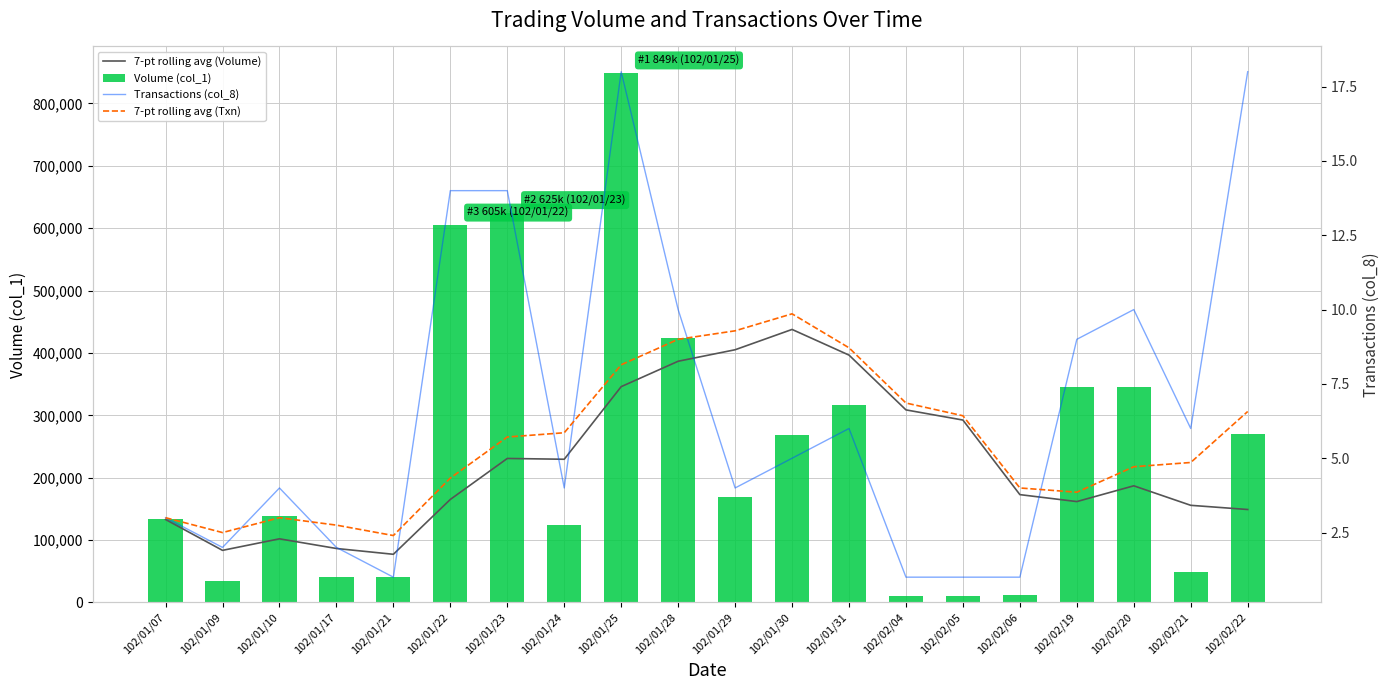

What is the average value of the Transactions (col_8) series?

6.7